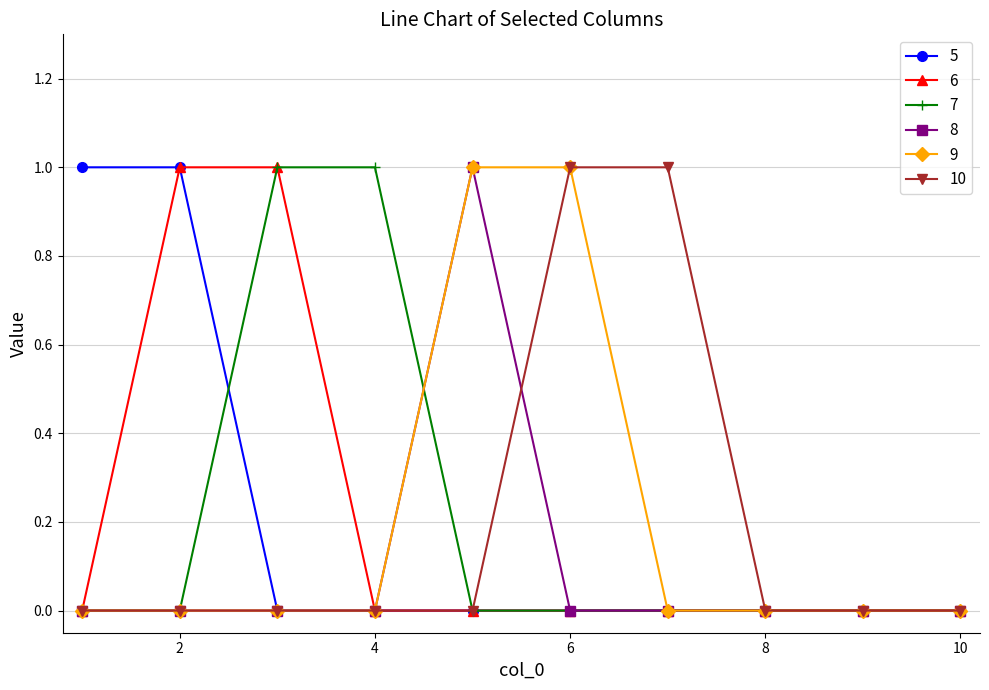

Is this an area chart (filled region under the line)?

No